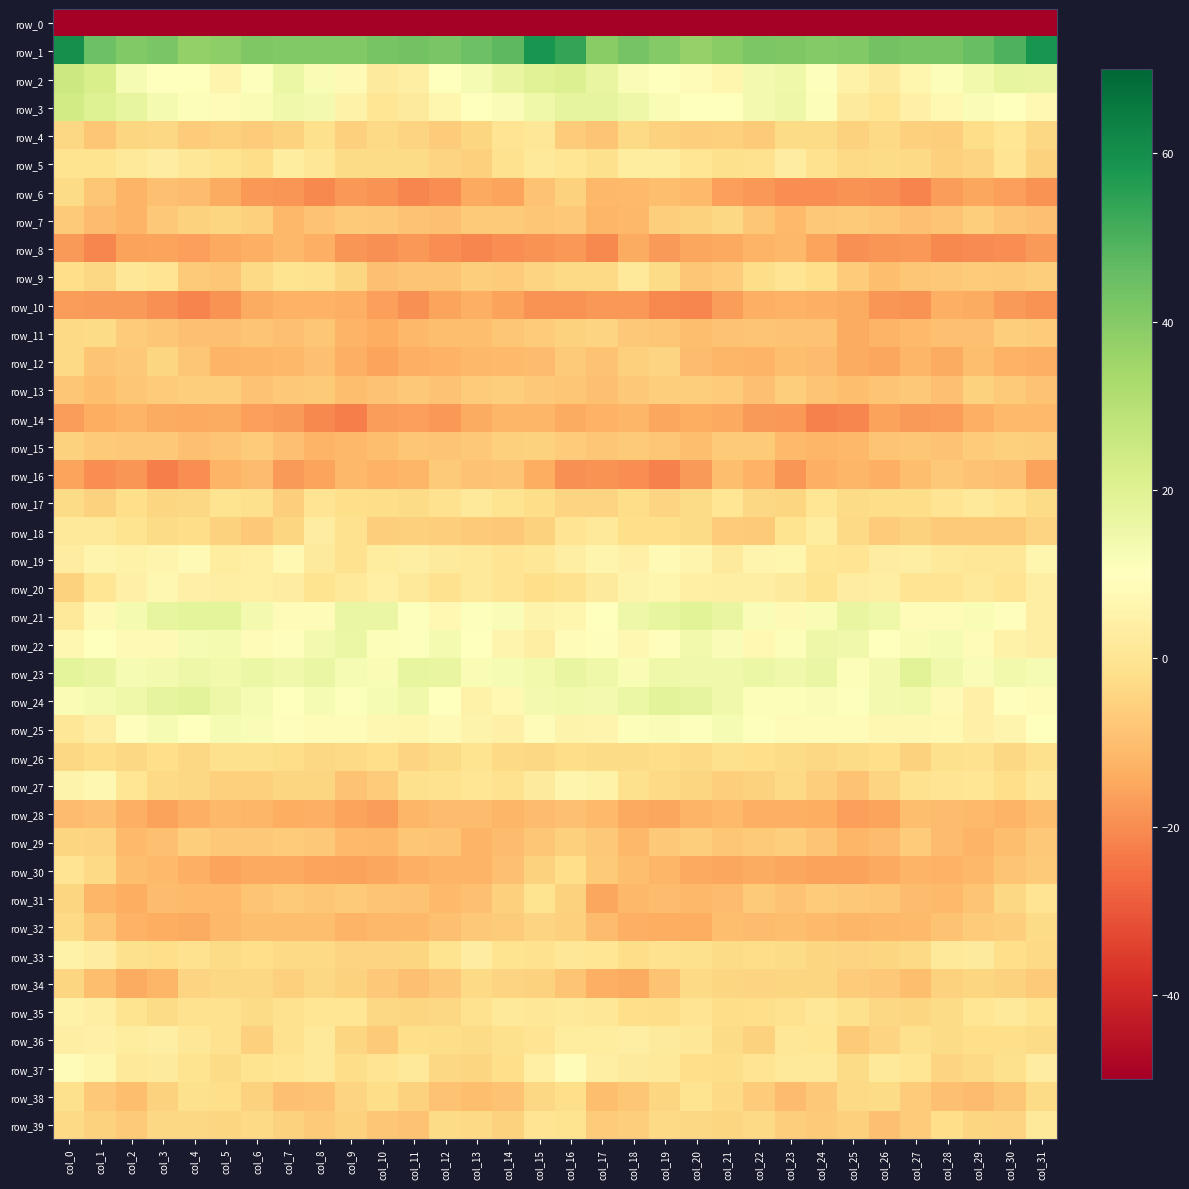

Reading right to left, extract all data points from this chart.

row_0: col_31=-226.9	col_30=-209.3	col_29=-204.7	col_28=-207.6	col_27=-207.9	col_26=-204.7	col_25=-208.6	col_24=-208.2	col_23=-210.5	col_22=-206.2	col_21=-200.7	col_20=-206.4	col_19=-209.9	col_18=-209.1	col_17=-208.6	col_16=-196.2	col_15=-201.0	col_14=-207.0	col_13=-205.2	col_12=-208.5	col_11=-205.9	col_10=-206.0	col_9=-209.0	col_8=-208.6	col_7=-210.7	col_6=-202.6	col_5=-202.0	col_4=-208.5	col_3=-209.7	col_2=-209.6	col_1=-204.9	col_0=-222.2
row_1: col_31=58.6	col_30=49.5	col_29=45.2	col_28=42.5	col_27=42.6	col_26=43.5	col_25=40.9	col_24=40.4	col_23=41.1	col_22=41.5	col_21=39.5	col_20=36.8	col_19=40.2	col_18=43.1	col_17=39.4	col_16=54.0	col_15=58.6	col_14=47.4	col_13=44.3	col_12=41.9	col_11=43.7	col_10=42.4	col_9=40.5	col_8=40.8	col_7=40.9	col_6=41.2	col_5=38.3	col_4=37.2	col_3=42.3	col_2=40.9	col_1=44.7	col_0=60.1
row_2: col_31=17.0	col_30=17.3	col_29=13.9	col_28=11.4	col_27=6.4	col_26=2.1	col_25=5.1	col_24=10.6	col_23=15.0	col_22=13.5	col_21=6.7	col_20=8.2	col_19=10.0	col_18=11.5	col_17=17.0	col_16=20.6	col_15=19.6	col_14=17.0	col_13=12.5	col_12=10.4	col_11=3.8	col_10=2.2	col_9=7.9	col_8=12.1	col_7=15.8	col_6=10.6	col_5=6.1	col_4=9.6	col_3=10.4	col_2=12.6	col_1=21.8	col_0=25.3
row_3: col_31=7.5	col_30=9.9	col_29=11.7	col_28=7.4	col_27=4.4	col_26=0.5	col_25=2.3	col_24=11.0	col_23=15.2	col_22=13.3	col_21=9.9	col_20=9.9	col_19=12.1	col_18=15.5	col_17=17.9	col_16=17.9	col_15=14.9	col_14=11.7	col_13=10.1	col_12=6.5	col_11=2.5	col_10=0.2	col_9=5.2	col_8=13.7	col_7=14.6	col_6=12.3	col_5=8.9	col_4=11.1	col_3=13.1	col_2=17.2	col_1=19.9	col_0=23.8
row_4: col_31=-4.0	col_30=0.2	col_29=-2.5	col_28=-6.3	col_27=-5.6	col_26=-3.2	col_25=-5.4	col_24=-2.9	col_23=-2.8	col_22=-7.3	col_21=-5.7	col_20=-6.2	col_19=-5.3	col_18=-3.5	col_17=-8.5	col_16=-6.7	col_15=0.7	col_14=-0.1	col_13=-4.2	col_12=-6.5	col_11=-4.7	col_10=-3.5	col_9=-5.5	col_8=-1.7	col_7=-5.1	col_6=-6.8	col_5=-5.7	col_4=-6.4	col_3=-3.8	col_2=-4.3	col_1=-8.1	col_0=-3.7
row_5: col_31=-5.4	col_30=-0.1	col_29=-4.6	col_28=-5.8	col_27=-3.5	col_26=-2.7	col_25=-3.4	col_24=-1.2	col_23=3.4	col_22=-0.8	col_21=-1.6	col_20=0.3	col_19=2.8	col_18=2.5	col_17=-1.3	col_16=0.2	col_15=1.1	col_14=-1.1	col_13=-5.7	col_12=-4.8	col_11=-3.0	col_10=-3.1	col_9=-3.0	col_8=0.9	col_7=2.7	col_6=-2.3	col_5=-0.7	col_4=1.0	col_3=3.4	col_2=1.1	col_1=-0.5	col_0=-0.6
row_6: col_31=-18.9	col_30=-16.4	col_29=-14.9	col_28=-17.2	col_27=-21.9	col_26=-19.1	col_25=-18.6	col_24=-19.7	col_23=-19.7	col_22=-17.7	col_21=-16.4	col_20=-10.9	col_19=-9.8	col_18=-10.9	col_17=-11.3	col_16=-5.2	col_15=-9.2	col_14=-15.7	col_13=-14.6	col_12=-19.8	col_11=-21.1	col_10=-18.7	col_9=-18.1	col_8=-20.8	col_7=-18.4	col_6=-18.0	col_5=-14.0	col_4=-10.3	col_3=-9.6	col_2=-12.4	col_1=-7.9	col_0=-3.1
row_7: col_31=-9.2	col_30=-8.7	col_29=-6.4	col_28=-8.6	col_27=-9.4	col_26=-7.9	col_25=-7.3	col_24=-7.6	col_23=-10.8	col_22=-7.9	col_21=-3.9	col_20=-5.2	col_19=-6.0	col_18=-11.2	col_17=-11.7	col_16=-7.8	col_15=-8.2	col_14=-7.1	col_13=-7.2	col_12=-9.2	col_11=-9.1	col_10=-7.5	col_9=-6.9	col_8=-8.8	col_7=-11.1	col_6=-5.5	col_5=-4.3	col_4=-5.1	col_3=-7.8	col_2=-12.1	col_1=-10.3	col_0=-7.2
row_8: col_31=-17.3	col_30=-19.6	col_29=-20.4	col_28=-20.8	col_27=-18.0	col_26=-18.6	col_25=-19.3	col_24=-15.4	col_23=-11.4	col_22=-12.3	col_21=-14.5	col_20=-15.1	col_19=-17.6	col_18=-14.0	col_17=-20.7	col_16=-18.1	col_15=-18.7	col_14=-19.9	col_13=-21.0	col_12=-19.8	col_11=-18.0	col_10=-19.2	col_9=-18.3	col_8=-13.4	col_7=-11.3	col_6=-13.3	col_5=-14.7	col_4=-16.6	col_3=-15.7	col_2=-15.8	col_1=-21.1	col_0=-17.4
row_9: col_31=-6.4	col_30=-7.0	col_29=-6.4	col_28=-7.5	col_27=-8.3	col_26=-10.0	col_25=-6.4	col_24=-2.1	col_23=0.0	col_22=-2.2	col_21=-6.5	col_20=-8.1	col_19=-3.1	col_18=1.9	col_17=-3.2	col_16=-3.2	col_15=-4.6	col_14=-6.9	col_13=-6.2	col_12=-8.3	col_11=-8.7	col_10=-9.5	col_9=-4.4	col_8=-1.0	col_7=-0.5	col_6=-3.5	col_5=-8.0	col_4=-7.2	col_3=-0.1	col_2=0.9	col_1=-3.8	col_0=-1.8
row_10: col_31=-19.0	col_30=-17.2	col_29=-14.1	col_28=-13.3	col_27=-18.8	col_26=-18.4	col_25=-14.0	col_24=-13.1	col_23=-12.7	col_22=-13.2	col_21=-17.0	col_20=-21.2	col_19=-20.6	col_18=-17.9	col_17=-18.0	col_16=-18.9	col_15=-19.0	col_14=-16.0	col_13=-13.0	col_12=-15.4	col_11=-19.4	col_10=-16.5	col_9=-13.4	col_8=-12.9	col_7=-12.7	col_6=-14.0	col_5=-19.0	col_4=-21.9	col_3=-19.3	col_2=-17.4	col_1=-17.5	col_0=-16.8
row_11: col_31=-6.4	col_30=-6.4	col_29=-9.7	col_28=-9.3	col_27=-11.0	col_26=-12.3	col_25=-14.0	col_24=-8.9	col_23=-9.2	col_22=-8.7	col_21=-9.2	col_20=-9.8	col_19=-8.3	col_18=-7.6	col_17=-4.6	col_16=-5.4	col_15=-6.7	col_14=-7.9	col_13=-9.8	col_12=-9.7	col_11=-11.2	col_10=-13.5	col_9=-12.3	col_8=-8.0	col_7=-9.5	col_6=-8.6	col_5=-9.6	col_4=-9.4	col_3=-8.1	col_2=-6.6	col_1=-3.0	col_0=-3.5
row_12: col_31=-13.2	col_30=-12.6	col_29=-9.8	col_28=-13.9	col_27=-11.9	col_26=-15.2	col_25=-14.2	col_24=-10.3	col_23=-9.7	col_22=-12.3	col_21=-12.0	col_20=-10.2	col_19=-4.9	col_18=-5.9	col_17=-9.1	col_16=-6.9	col_15=-10.5	col_14=-11.0	col_13=-11.5	col_12=-12.9	col_11=-13.1	col_10=-15.4	col_9=-13.0	col_8=-9.3	col_7=-11.1	col_6=-12.0	col_5=-12.1	col_4=-8.0	col_3=-4.5	col_2=-7.5	col_1=-8.5	col_0=-3.2
row_13: col_31=-9.1	col_30=-7.3	col_29=-5.4	col_28=-9.3	col_27=-7.4	col_26=-8.3	col_25=-9.8	col_24=-8.4	col_23=-6.4	col_22=-9.7	col_21=-6.6	col_20=-6.3	col_19=-6.4	col_18=-7.4	col_17=-9.6	col_16=-7.9	col_15=-7.6	col_14=-6.1	col_13=-6.7	col_12=-8.9	col_11=-7.6	col_10=-8.9	col_9=-9.8	col_8=-7.2	col_7=-7.7	col_6=-9.0	col_5=-6.4	col_4=-6.1	col_3=-6.8	col_2=-8.2	col_1=-10.1	col_0=-7.9
row_14: col_31=-10.8	col_30=-11.0	col_29=-13.3	col_28=-16.8	col_27=-17.4	col_26=-15.8	col_25=-21.2	col_24=-22.1	col_23=-18.1	col_22=-17.5	col_21=-14.4	col_20=-13.9	col_19=-15.2	col_18=-12.0	col_17=-12.8	col_16=-14.2	col_15=-11.6	col_14=-12.0	col_13=-14.1	col_12=-17.7	col_11=-16.5	col_10=-17.1	col_9=-22.6	col_8=-20.8	col_7=-17.5	col_6=-16.7	col_5=-13.9	col_4=-14.6	col_3=-14.0	col_2=-12.2	col_1=-13.5	col_0=-16.8
row_15: col_31=-6.4	col_30=-5.7	col_29=-6.8	col_28=-8.9	col_27=-8.1	col_26=-8.7	col_25=-11.4	col_24=-11.8	col_23=-11.0	col_22=-7.0	col_21=-7.3	col_20=-9.8	col_19=-8.2	col_18=-7.1	col_17=-7.9	col_16=-6.6	col_15=-5.1	col_14=-5.7	col_13=-7.5	col_12=-8.7	col_11=-7.8	col_10=-9.9	col_9=-11.4	col_8=-12.0	col_7=-9.3	col_6=-6.5	col_5=-8.7	col_4=-9.6	col_3=-7.4	col_2=-7.5	col_1=-7.3	col_0=-5.1
row_16: col_31=-15.9	col_30=-9.5	col_29=-9.0	col_28=-7.5	col_27=-9.9	col_26=-13.1	col_25=-11.7	col_24=-13.1	col_23=-18.3	col_22=-12.7	col_21=-9.8	col_20=-17.4	col_19=-22.2	col_18=-19.8	col_17=-19.0	col_16=-19.3	col_15=-13.5	col_14=-8.6	col_13=-8.8	col_12=-7.2	col_11=-11.9	col_10=-12.8	col_9=-11.4	col_8=-15.4	col_7=-17.5	col_6=-10.2	col_5=-12.3	col_4=-19.7	col_3=-22.5	col_2=-18.1	col_1=-19.5	col_0=-15.6
row_17: col_31=-2.9	col_30=-0.3	col_29=1.2	col_28=-0.2	col_27=-2.6	col_26=-2.6	col_25=-2.8	col_24=0.2	col_23=-4.3	col_22=-3.9	col_21=0.4	col_20=-2.7	col_19=-4.5	col_18=-2.2	col_17=-4.6	col_16=-4.6	col_15=-2.6	col_14=-0.4	col_13=1.4	col_12=-1.1	col_11=-2.7	col_10=-2.6	col_9=-2.0	col_8=-0.2	col_7=-6.2	col_6=-1.3	col_5=-0.6	col_4=-3.7	col_3=-4.3	col_2=-2.0	col_1=-5.3	col_0=-2.8
row_18: col_31=-4.7	col_30=-6.9	col_29=-7.0	col_28=-7.3	col_27=-5.1	col_26=-6.8	col_25=-3.4	col_24=2.7	col_23=-0.6	col_22=-7.2	col_21=-6.5	col_20=-2.9	col_19=-2.2	col_18=-2.1	col_17=1.3	col_16=-0.1	col_15=-5.4	col_14=-7.6	col_13=-6.9	col_12=-6.3	col_11=-5.8	col_10=-6.0	col_9=-1.2	col_8=3.4	col_7=-4.3	col_6=-7.4	col_5=-5.4	col_4=-2.3	col_3=-2.7	col_2=-0.7	col_1=1.8	col_0=1.4
row_19: col_31=6.4	col_30=0.9	col_29=1.1	col_28=1.2	col_27=3.9	col_26=3.3	col_25=-0.1	col_24=0.2	col_23=6.4	col_22=6.1	col_21=2.2	col_20=6.0	col_19=7.8	col_18=4.7	col_17=6.2	col_16=3.5	col_15=1.0	col_14=0.1	col_13=1.2	col_12=2.3	col_11=3.9	col_10=2.6	col_9=-1.0	col_8=2.4	col_7=7.6	col_6=4.0	col_5=2.8	col_4=7.7	col_3=6.2	col_2=4.9	col_1=6.0	col_0=3.0
row_20: col_31=3.5	col_30=-0.2	col_29=1.3	col_28=-0.0	col_27=-0.1	col_26=3.7	col_25=3.3	col_24=-0.7	col_23=2.2	col_22=3.8	col_21=3.8	col_20=4.2	col_19=6.5	col_18=5.8	col_17=2.3	col_16=-1.2	col_15=-1.8	col_14=-0.2	col_13=1.5	col_12=-0.9	col_11=1.6	col_10=4.1	col_9=1.9	col_8=-0.6	col_7=3.4	col_6=4.0	col_5=3.6	col_4=4.8	col_3=7.1	col_2=4.4	col_1=0.4	col_0=-5.2
row_21: col_31=3.5	col_30=9.1	col_29=11.9	col_28=8.3	col_27=8.7	col_26=14.7	col_25=17.0	col_24=12.0	col_23=7.8	col_22=11.5	col_21=16.6	col_20=19.0	col_19=17.2	col_18=15.2	col_17=9.7	col_16=6.6	col_15=5.5	col_14=11.5	col_13=10.6	col_12=7.6	col_11=10.9	col_10=16.3	col_9=16.1	col_8=9.0	col_7=8.7	col_6=13.7	col_5=18.0	col_4=18.1	col_3=17.2	col_2=13.1	col_1=7.9	col_0=1.7
row_22: col_31=3.6	col_30=5.0	col_29=8.3	col_28=12.4	col_27=12.2	col_26=9.8	col_25=14.4	col_24=15.3	col_23=10.9	col_22=7.6	col_21=11.6	col_20=13.9	col_19=9.4	col_18=7.1	col_17=9.2	col_16=8.2	col_15=3.9	col_14=6.0	col_13=10.0	col_12=13.0	col_11=10.7	col_10=11.1	col_9=15.8	col_8=13.5	col_7=9.4	col_6=8.5	col_5=12.9	col_4=12.6	col_3=7.9	col_2=7.8	col_1=9.8	col_0=7.2
row_23: col_31=12.4	col_30=13.8	col_29=11.5	col_28=14.5	col_27=18.9	col_26=13.7	col_25=11.0	col_24=16.2	col_23=14.7	col_22=15.9	col_21=14.6	col_20=14.5	col_19=14.9	col_18=11.9	col_17=14.9	col_16=16.8	col_15=13.9	col_14=12.6	col_13=12.2	col_12=16.6	col_11=17.5	col_10=11.9	col_9=12.7	col_8=16.3	col_7=14.6	col_6=15.8	col_5=13.9	col_4=15.3	col_3=13.3	col_2=12.4	col_1=16.9	col_0=18.2
row_24: col_31=9.0	col_30=9.5	col_29=4.7	col_28=7.7	col_27=13.8	col_26=13.7	col_25=10.8	col_24=11.7	col_23=11.2	col_22=11.4	col_21=14.2	col_20=17.6	col_19=18.5	col_18=16.1	col_17=13.7	col_16=13.9	col_15=13.4	col_14=7.3	col_13=5.1	col_12=10.0	col_11=14.5	col_10=12.5	col_9=10.6	col_8=12.4	col_7=10.3	col_6=12.6	col_5=15.3	col_4=18.5	col_3=17.7	col_2=14.9	col_1=12.9	col_0=12.3
row_25: col_31=9.7	col_30=5.9	col_29=4.8	col_28=7.3	col_27=7.0	col_26=6.8	col_25=8.2	col_24=8.2	col_23=9.0	col_22=10.7	col_21=12.8	col_20=10.7	col_19=11.8	col_18=11.0	col_17=6.0	col_16=5.5	col_15=8.4	col_14=4.7	col_13=5.6	col_12=7.8	col_11=6.3	col_10=7.2	col_9=8.5	col_8=8.5	col_7=9.3	col_6=11.7	col_5=12.5	col_4=10.2	col_3=12.4	col_2=9.2	col_1=3.7	col_0=0.8
row_26: col_31=-1.6	col_30=-4.0	col_29=-0.9	col_28=-1.5	col_27=-5.2	col_26=-2.2	col_25=-2.7	col_24=-3.7	col_23=-2.7	col_22=-1.8	col_21=-1.4	col_20=-3.5	col_19=-2.2	col_18=-3.1	col_17=-2.7	col_16=-2.4	col_15=-3.6	col_14=-3.3	col_13=-0.6	col_12=-3.0	col_11=-4.6	col_10=-1.7	col_9=-3.2	col_8=-3.8	col_7=-2.2	col_6=-1.7	col_5=-1.6	col_4=-3.7	col_3=-1.8	col_2=-3.7	col_1=-2.4	col_0=-3.7
row_27: col_31=0.7	col_30=-1.8	col_29=0.4	col_28=-0.3	col_27=-1.2	col_26=-4.7	col_25=-8.9	col_24=-6.3	col_23=-3.6	col_22=-5.4	col_21=-6.0	col_20=-4.3	col_19=-3.4	col_18=-1.5	col_17=4.9	col_16=6.2	col_15=2.0	col_14=-1.2	col_13=0.5	col_12=-1.0	col_11=-1.6	col_10=-6.7	col_9=-9.2	col_8=-4.4	col_7=-4.4	col_6=-5.9	col_5=-5.5	col_4=-3.6	col_3=-3.3	col_2=0.5	col_1=6.8	col_0=5.5
row_28: col_31=-9.7	col_30=-12.2	col_29=-11.0	col_28=-10.4	col_27=-10.1	col_26=-15.7	col_25=-16.5	col_24=-13.9	col_23=-13.0	col_22=-13.1	col_21=-11.0	col_20=-12.1	col_19=-15.3	col_18=-14.5	col_17=-11.0	col_16=-9.6	col_15=-10.5	col_14=-11.9	col_13=-10.6	col_12=-10.3	col_11=-11.7	col_10=-16.9	col_9=-15.5	col_8=-13.2	col_7=-13.8	col_6=-11.7	col_5=-11.4	col_4=-13.1	col_3=-15.8	col_2=-13.2	col_1=-9.4	col_0=-10.3
row_29: col_31=-7.5	col_30=-9.8	col_29=-12.3	col_28=-10.3	col_27=-6.9	col_26=-10.3	col_25=-11.9	col_24=-8.6	col_23=-6.2	col_22=-7.3	col_21=-8.2	col_20=-6.0	col_19=-7.7	col_18=-11.2	col_17=-7.8	col_16=-5.5	col_15=-8.0	col_14=-10.3	col_13=-12.4	col_12=-8.5	col_11=-7.9	col_10=-11.4	col_9=-10.8	col_8=-7.6	col_7=-6.8	col_6=-7.5	col_5=-7.5	col_4=-6.2	col_3=-9.3	col_2=-10.9	col_1=-4.8	col_0=-4.2
row_30: col_31=-6.9	col_30=-8.7	col_29=-11.5	col_28=-12.6	col_27=-12.3	col_26=-14.7	col_25=-15.8	col_24=-15.8	col_23=-15.0	col_22=-14.3	col_21=-15.3	col_20=-14.7	col_19=-11.7	col_18=-10.0	col_17=-7.2	col_16=-1.9	col_15=-5.0	col_14=-9.4	col_13=-12.3	col_12=-12.4	col_11=-13.3	col_10=-15.1	col_9=-16.0	col_8=-15.7	col_7=-14.5	col_6=-14.4	col_5=-15.5	col_4=-13.3	col_3=-11.1	col_2=-9.8	col_1=-3.3	col_0=-0.3
row_31: col_31=-0.2	col_30=-3.9	col_29=-8.3	col_28=-10.8	col_27=-10.3	col_26=-8.2	col_25=-7.7	col_24=-6.8	col_23=-8.8	col_22=-7.1	col_21=-10.3	col_20=-11.5	col_19=-10.5	col_18=-11.4	col_17=-14.9	col_16=-5.3	col_15=-0.5	col_14=-5.8	col_13=-9.6	col_12=-10.9	col_11=-9.2	col_10=-8.3	col_9=-7.0	col_8=-8.0	col_7=-7.1	col_6=-8.5	col_5=-11.1	col_4=-11.0	col_3=-10.3	col_2=-13.8	col_1=-11.7	col_0=-4.5
row_32: col_31=-2.8	col_30=-6.2	col_29=-6.4	col_28=-8.9	col_27=-11.0	col_26=-11.2	col_25=-12.0	col_24=-10.9	col_23=-9.9	col_22=-10.2	col_21=-10.0	col_20=-13.8	col_19=-13.8	col_18=-13.2	col_17=-10.5	col_16=-5.6	col_15=-4.6	col_14=-6.4	col_13=-7.5	col_12=-9.4	col_11=-11.5	col_10=-11.1	col_9=-12.2	col_8=-10.0	col_7=-10.1	col_6=-9.8	col_5=-11.3	col_4=-14.0	col_3=-13.9	col_2=-12.6	col_1=-7.8	col_0=-3.4
row_33: col_31=-3.2	col_30=-1.7	col_29=2.1	col_28=1.9	col_27=-3.5	col_26=-4.4	col_25=-5.0	col_24=-4.1	col_23=-2.8	col_22=-2.4	col_21=-3.0	col_20=-1.6	col_19=-0.9	col_18=-2.6	col_17=0.6	col_16=1.1	col_15=-0.9	col_14=-0.5	col_13=3.1	col_12=-0.4	col_11=-4.5	col_10=-4.5	col_9=-4.7	col_8=-3.4	col_7=-3.5	col_6=-2.1	col_5=-2.8	col_4=-0.9	col_3=-1.9	col_2=-1.7	col_1=3.1	col_0=5.2
row_34: col_31=-7.1	col_30=-5.1	col_29=-4.2	col_28=-5.1	col_27=-9.8	col_26=-7.8	col_25=-6.8	col_24=-4.4	col_23=-4.4	col_22=-4.7	col_21=-4.2	col_20=-3.3	col_19=-9.0	col_18=-14.2	col_17=-13.1	col_16=-8.6	col_15=-5.1	col_14=-4.7	col_13=-3.5	col_12=-7.7	col_11=-9.5	col_10=-7.4	col_9=-5.4	col_8=-3.8	col_7=-5.8	col_6=-4.0	col_5=-3.7	col_4=-4.7	col_3=-11.7	col_2=-13.9	col_1=-10.0	col_0=-4.5
row_35: col_31=-0.3	col_30=1.3	col_29=0.3	col_28=-3.0	col_27=-4.2	col_26=-3.8	col_25=-1.5	col_24=1.0	col_23=-0.8	col_22=-2.1	col_21=-2.3	col_20=-0.3	col_19=-2.6	col_18=-2.1	col_17=0.9	col_16=1.9	col_15=1.1	col_14=1.8	col_13=-1.1	col_12=-3.7	col_11=-4.3	col_10=-3.6	col_9=0.6	col_8=0.3	col_7=-1.2	col_6=-2.7	col_5=-1.2	col_4=-1.0	col_3=-3.1	col_2=-0.8	col_1=3.7	col_0=4.9
row_36: col_31=-3.1	col_30=-1.9	col_29=-1.8	col_28=-3.1	col_27=-1.5	col_26=-4.9	col_25=-6.9	col_24=0.2	col_23=0.9	col_22=-5.2	col_21=-2.9	col_20=0.7	col_19=2.4	col_18=3.8	col_17=2.7	col_16=2.9	col_15=0.1	col_14=-1.5	col_13=-2.8	col_12=-2.5	col_11=-1.9	col_10=-7.0	col_9=-4.3	col_8=1.1	col_7=-1.1	col_6=-5.5	col_5=-1.0	col_4=0.9	col_3=3.9	col_2=2.7	col_1=4.7	col_0=3.9
row_37: col_31=3.0	col_30=-1.3	col_29=-3.3	col_28=-4.8	col_27=0.5	col_26=1.3	col_25=-3.0	col_24=1.1	col_23=1.2	col_22=-0.3	col_21=-2.3	col_20=-2.0	col_19=1.4	col_18=2.2	col_17=3.8	col_16=8.9	col_15=4.1	col_14=-2.1	col_13=-4.4	col_12=-3.7	col_11=2.0	col_10=-0.3	col_9=-2.5	col_8=1.9	col_7=0.4	col_6=-0.7	col_5=-2.9	col_4=-0.7	col_3=2.3	col_2=1.8	col_1=6.4	col_0=8.9
row_38: col_31=-3.1	col_30=-8.1	col_29=-10.3	col_28=-9.4	col_27=-6.7	col_26=-2.7	col_25=-3.5	col_24=-7.7	col_23=-10.3	col_22=-6.7	col_21=-3.4	col_20=-0.5	col_19=-4.1	col_18=-8.0	col_17=-9.9	col_16=-1.9	col_15=-3.7	col_14=-9.2	col_13=-10.0	col_12=-9.2	col_11=-5.0	col_10=-2.2	col_9=-4.9	col_8=-9.1	col_7=-9.4	col_6=-5.4	col_5=-1.9	col_4=-1.4	col_3=-5.2	col_2=-10.1	col_1=-7.8	col_0=-1.6
row_39: col_31=1.3	col_30=-4.6	col_29=-4.5	col_28=-2.1	col_27=-6.6	col_26=-9.6	col_25=-5.5	col_24=-6.9	col_23=-6.1	col_22=-3.4	col_21=-4.4	col_20=-3.7	col_19=-3.6	col_18=-6.0	col_17=-6.8	col_16=-0.6	col_15=-0.3	col_14=-5.1	col_13=-3.4	col_12=-3.0	col_11=-9.0	col_10=-8.1	col_9=-5.4	col_8=-7.0	col_7=-5.1	col_6=-3.4	col_5=-4.5	col_4=-3.6	col_3=-3.8	col_2=-7.3	col_1=-5.0	col_0=-3.3